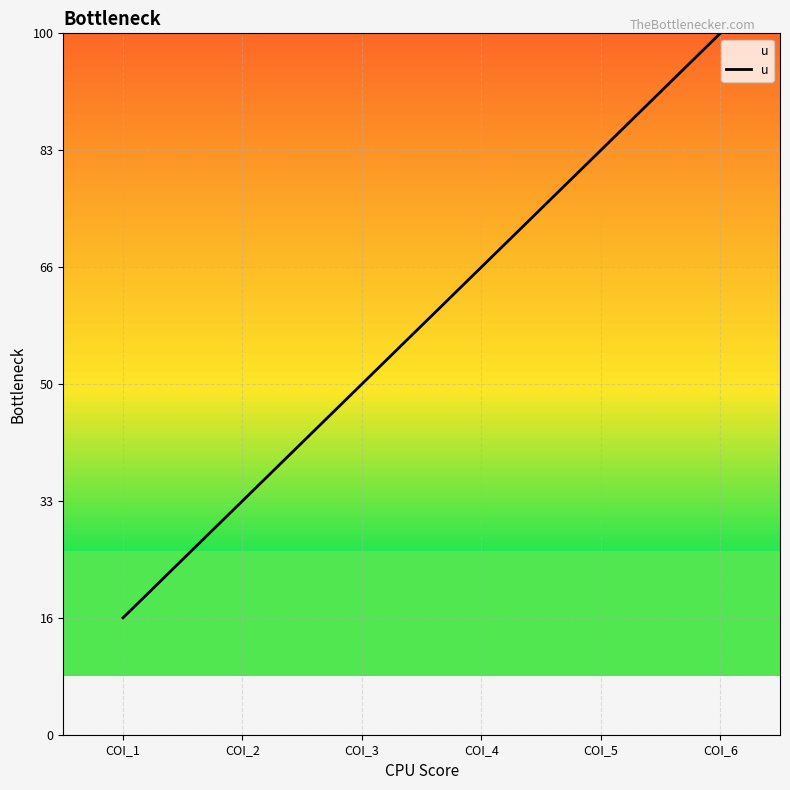

Is it true that the value at COI_6 is 1?

False